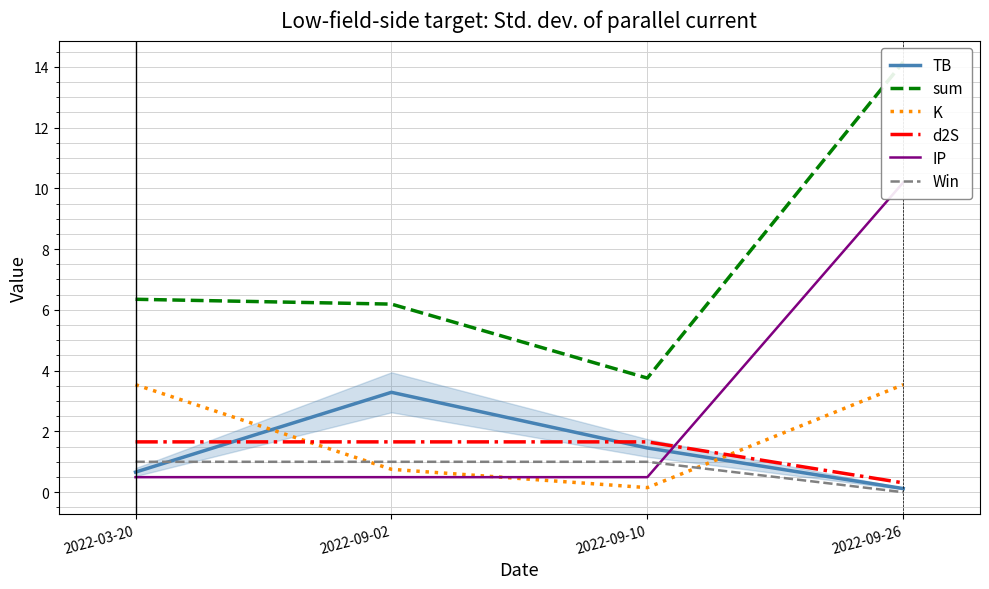

What is the label of the 3rd point from the left?

2022-09-10